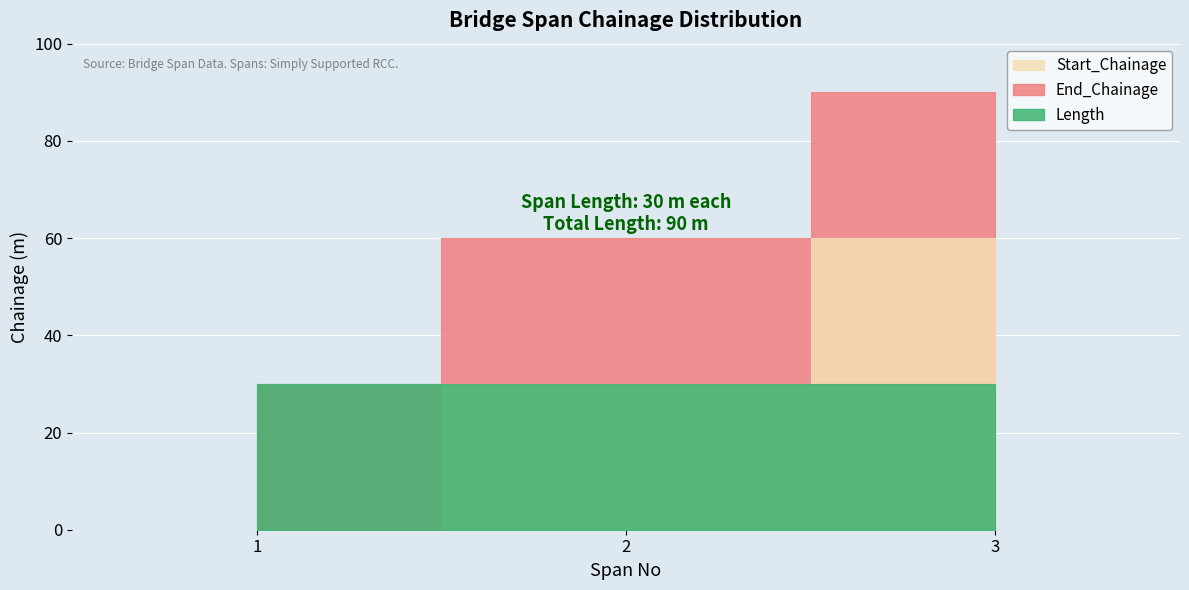

What is the sum of the End_Chainage values at 1 and 2?

90